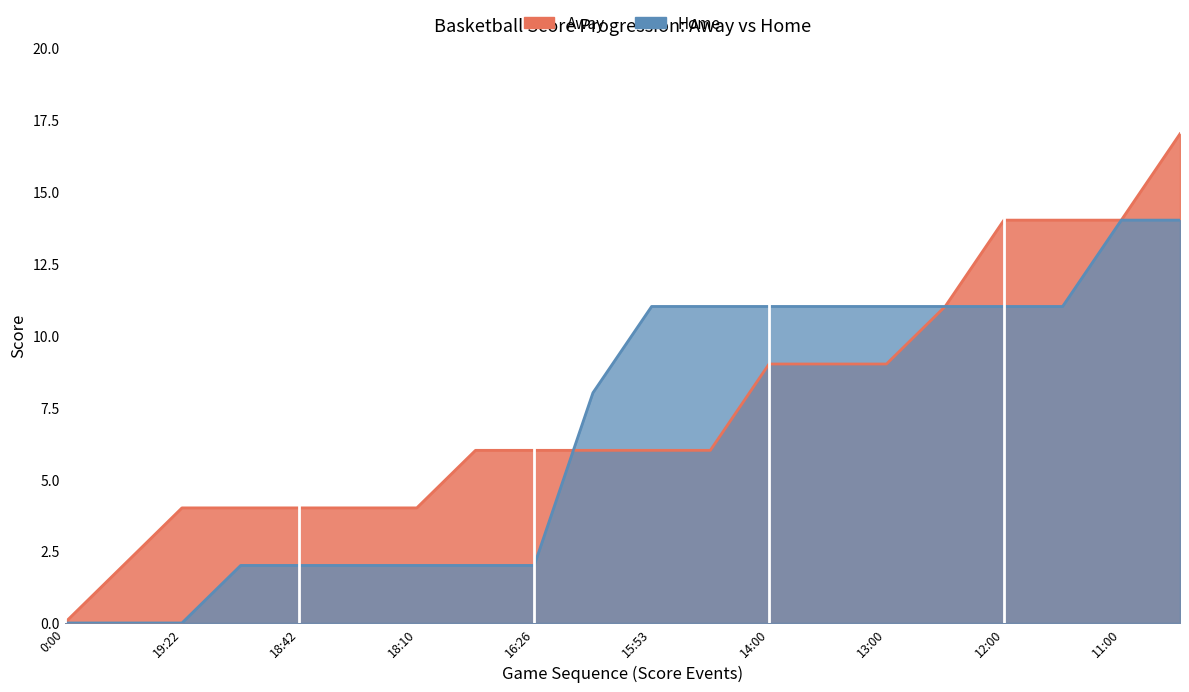

How many Home values are between 2 and 11?

15